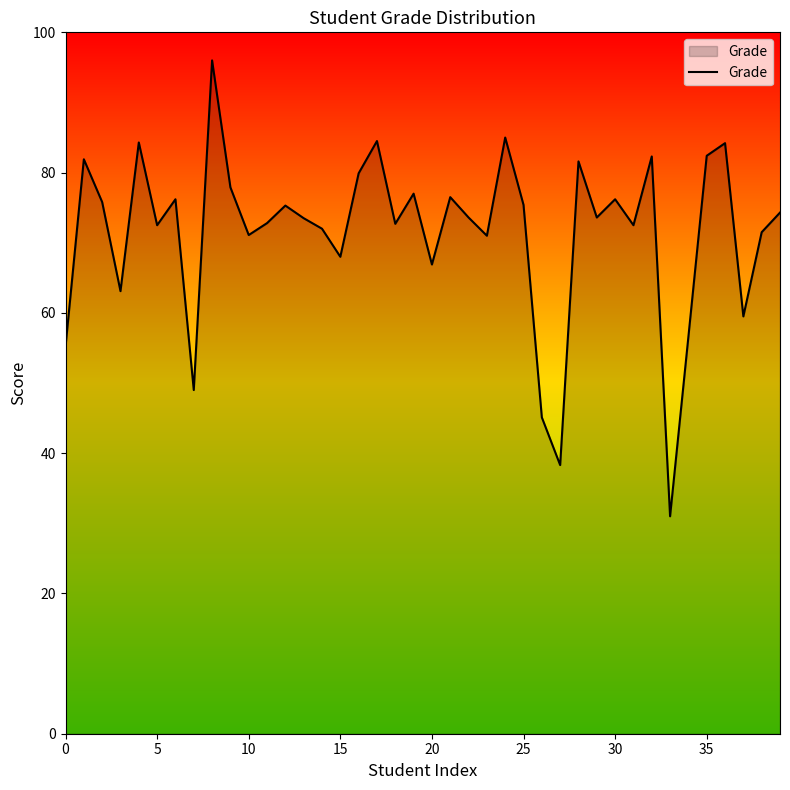

Count the number of categories in the chart.

40